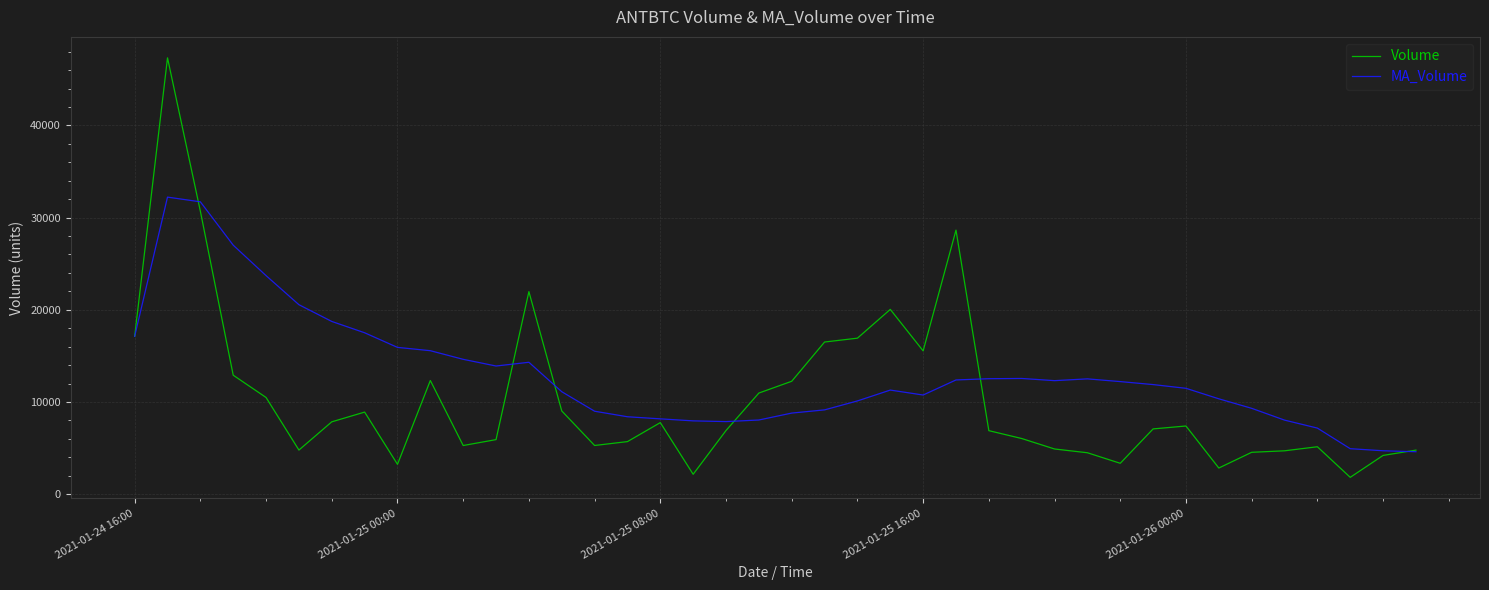

Which series has the largest range (max minus min)?

Volume